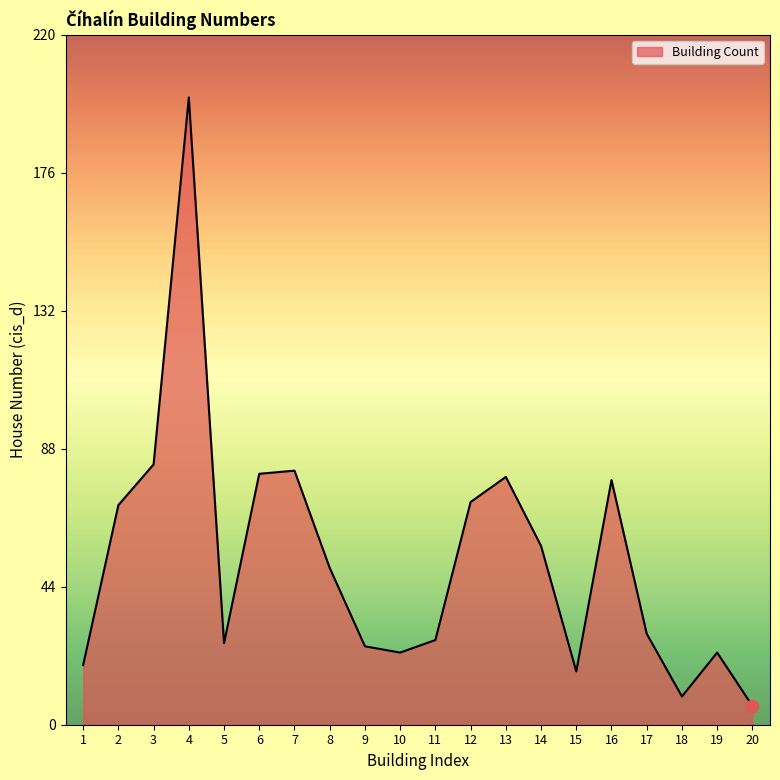

What is the change in value from 7 to 11?

-54